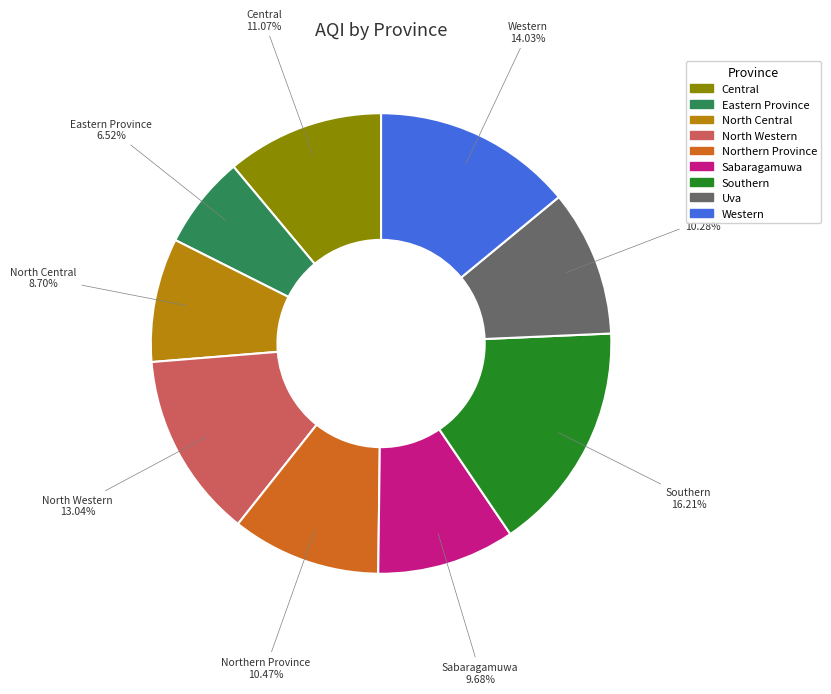

To the nearest percent, what is the difference between the Western and Eastern Province slice percentages?

8%